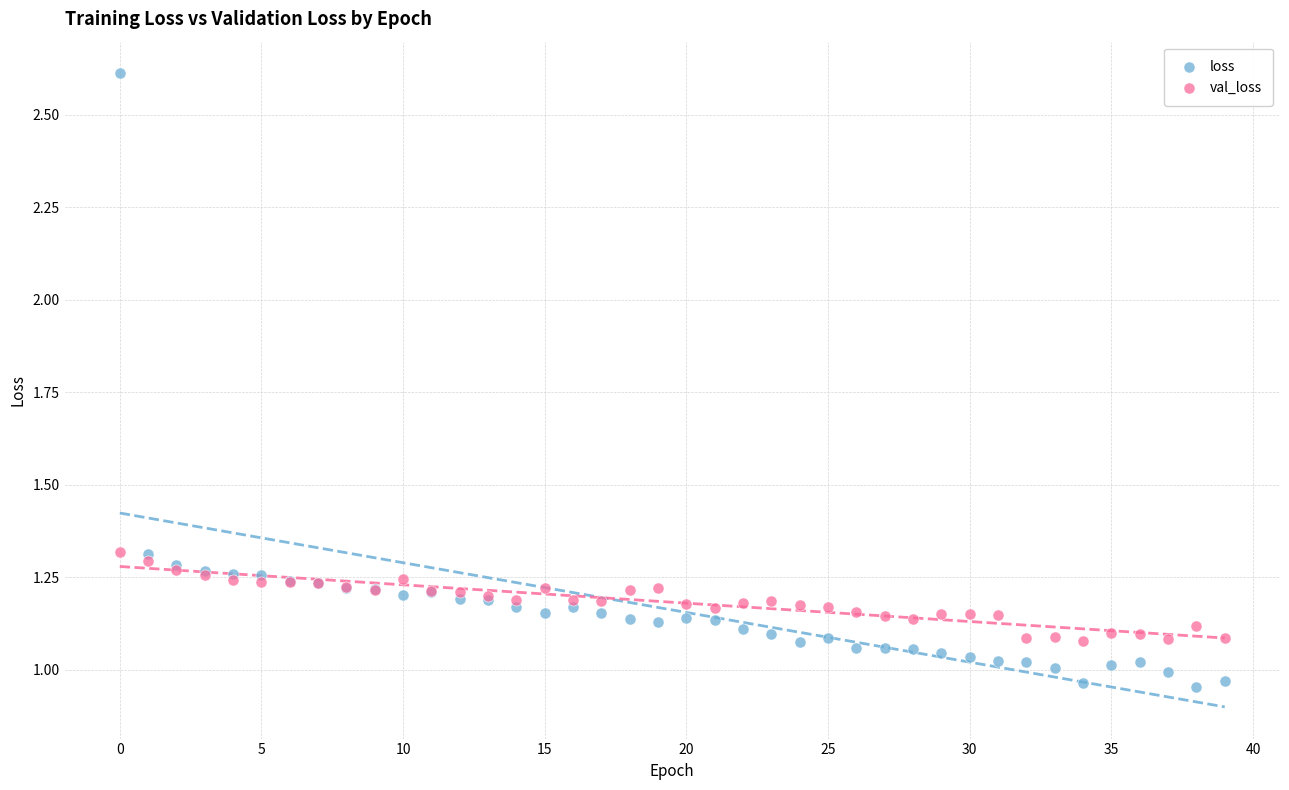

Which series has the largest Y range (max minus min)?

loss